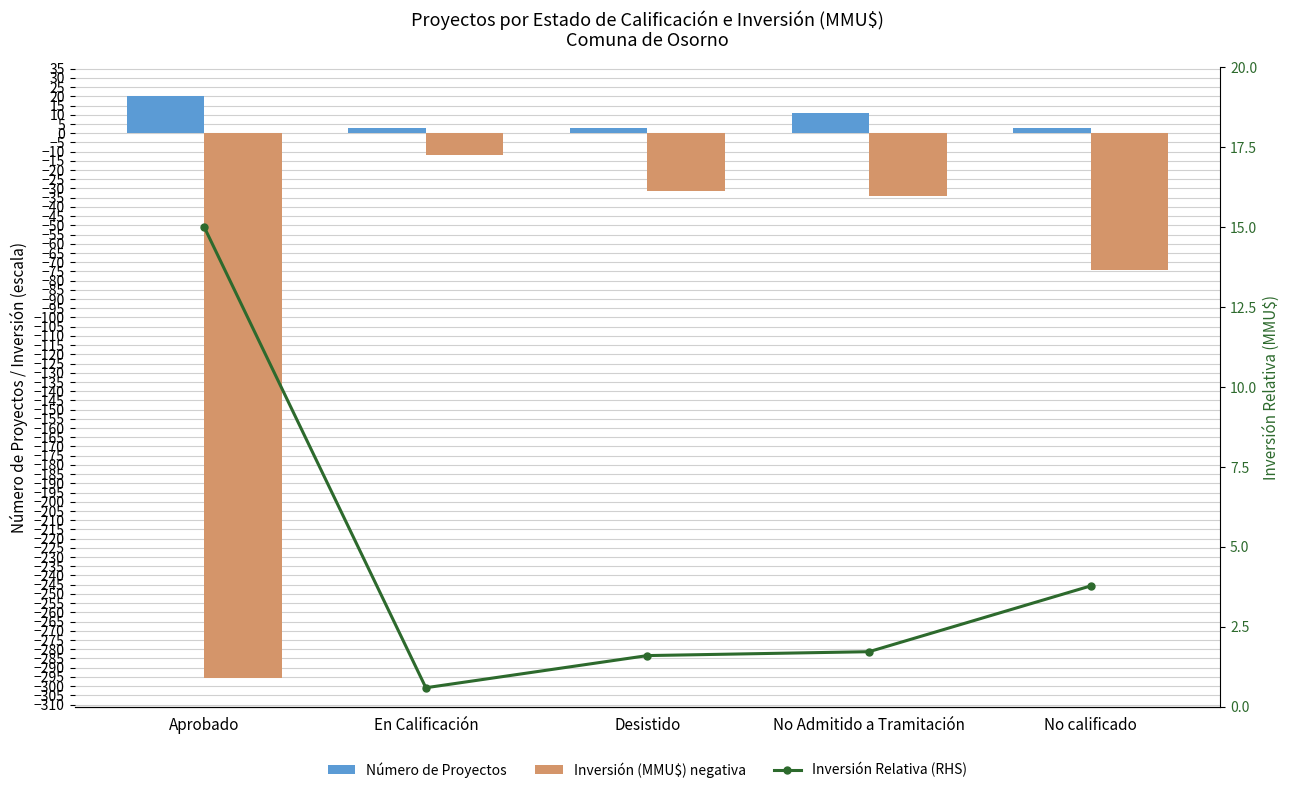

Which label corresponds to the largest value in the chart?

Aprobado